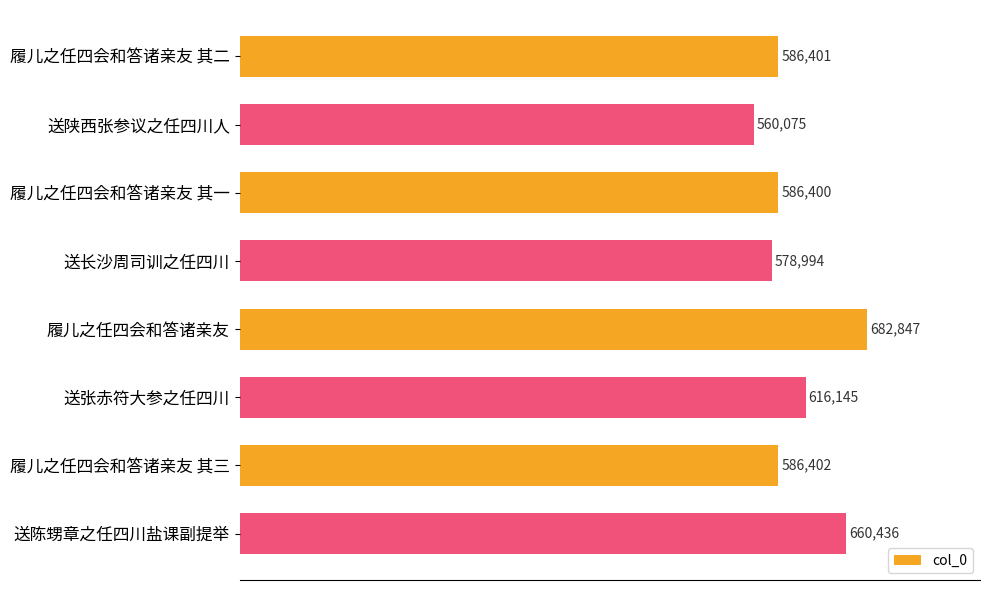

List the labels in order of value, largest first.

履儿之任四会和答诸亲友, 送陈甥章之任四川盐课副提举, 送张赤符大参之任四川, 履儿之任四会和答诸亲友 其三, 履儿之任四会和答诸亲友 其二, 履儿之任四会和答诸亲友 其一, 送长沙周司训之任四川, 送陕西张参议之任四川人